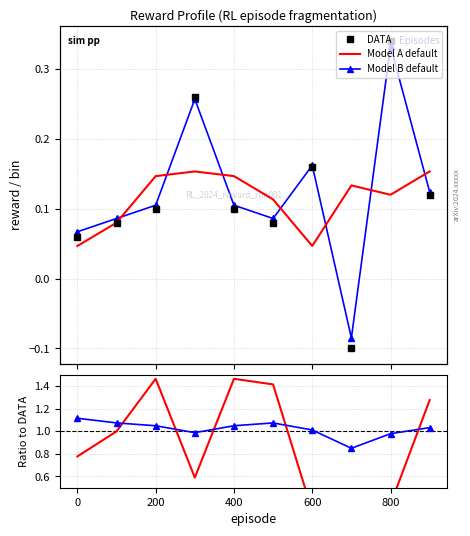

Does the chart have visible grid lines?

Yes